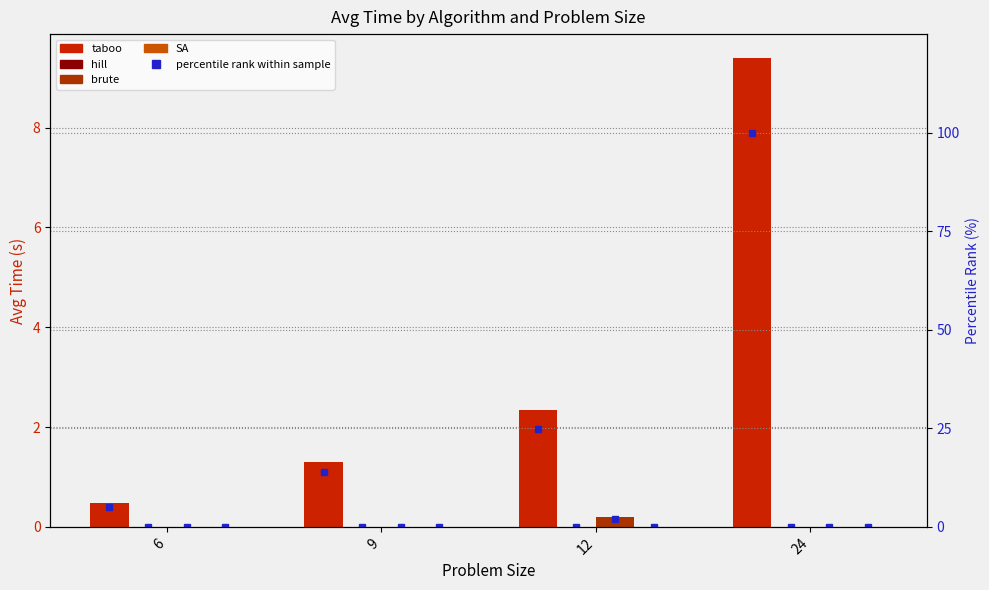

Where is hill nearest to the value 0?

6